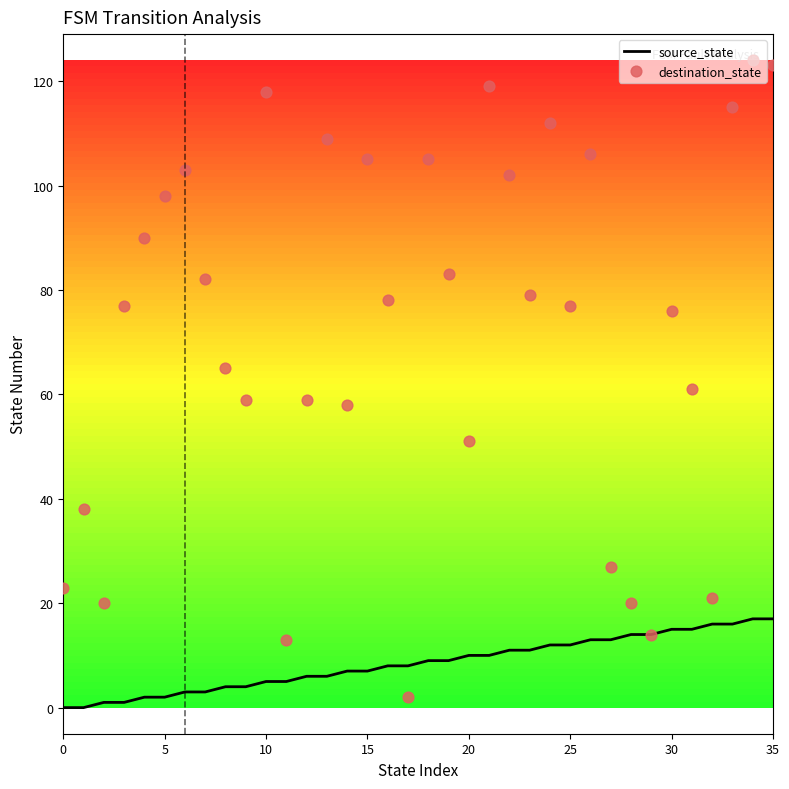

Which series reaches the minimum Y coordinate?

source_state